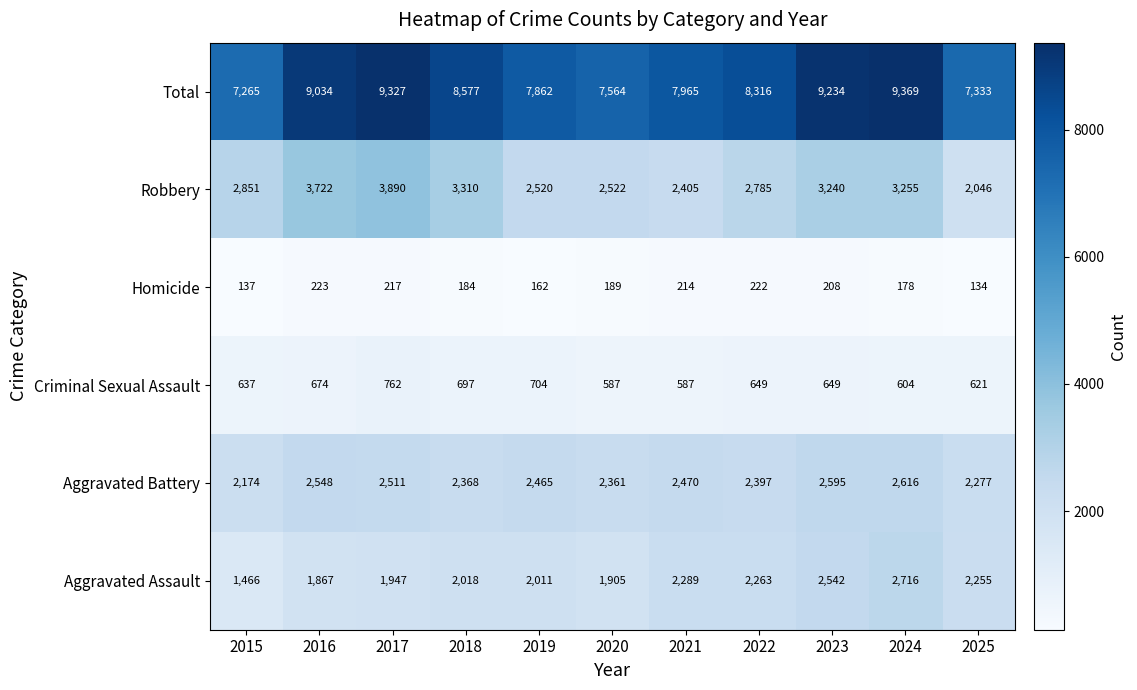

Which category has the highest value in the Aggravated Assault series?

2024